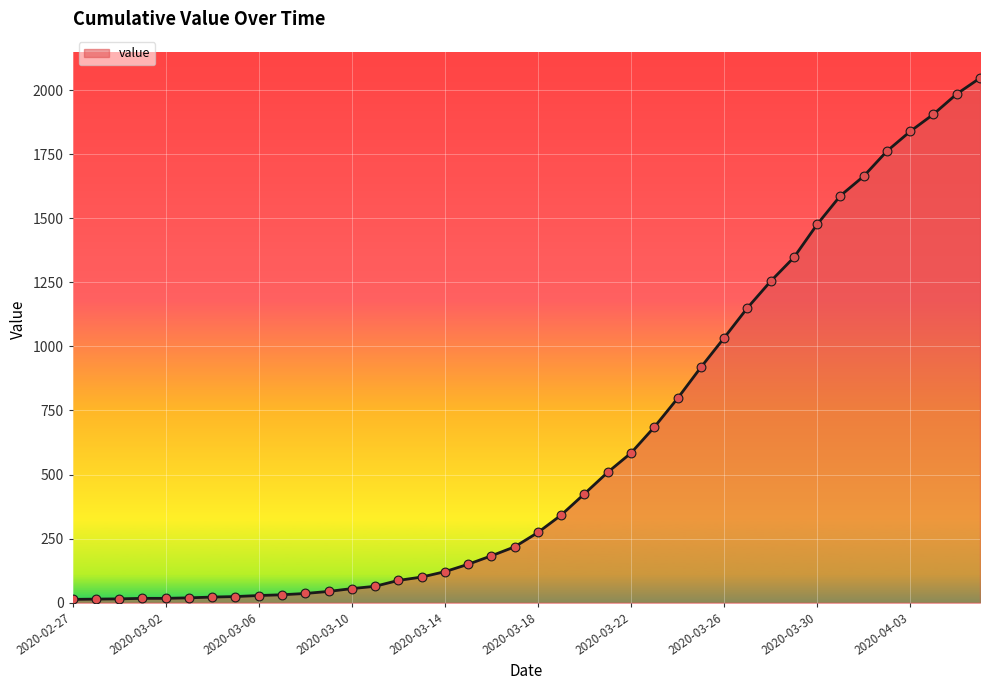

What is the maximum value shown in the chart?

2047